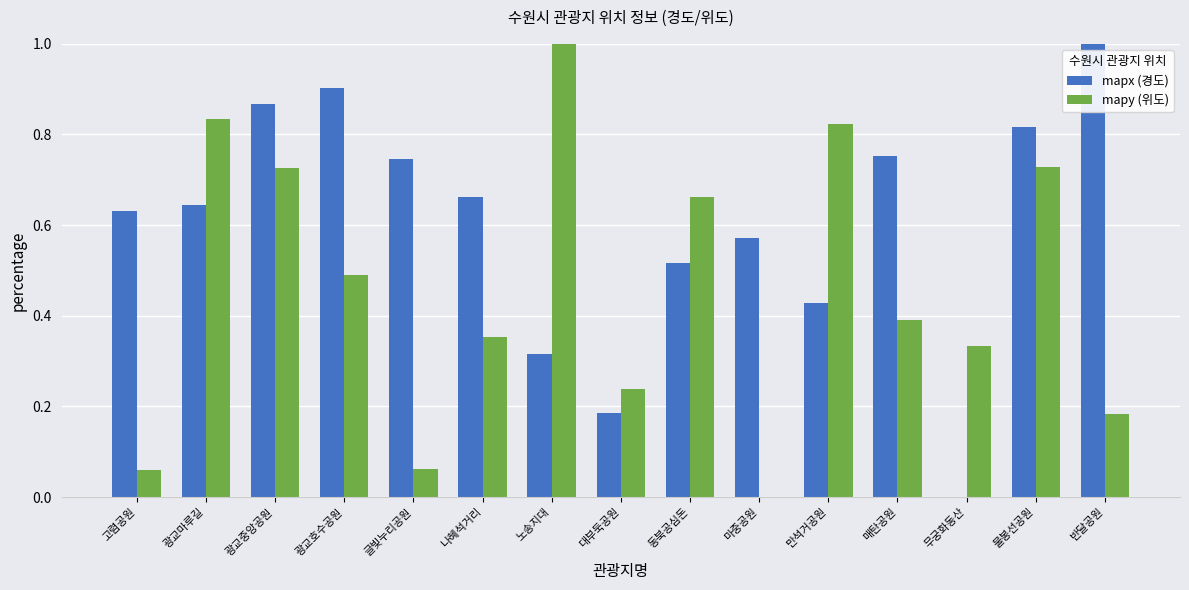

Between 노송지대 and 매탄공원, which series saw the biggest shift?

mapy (위도)